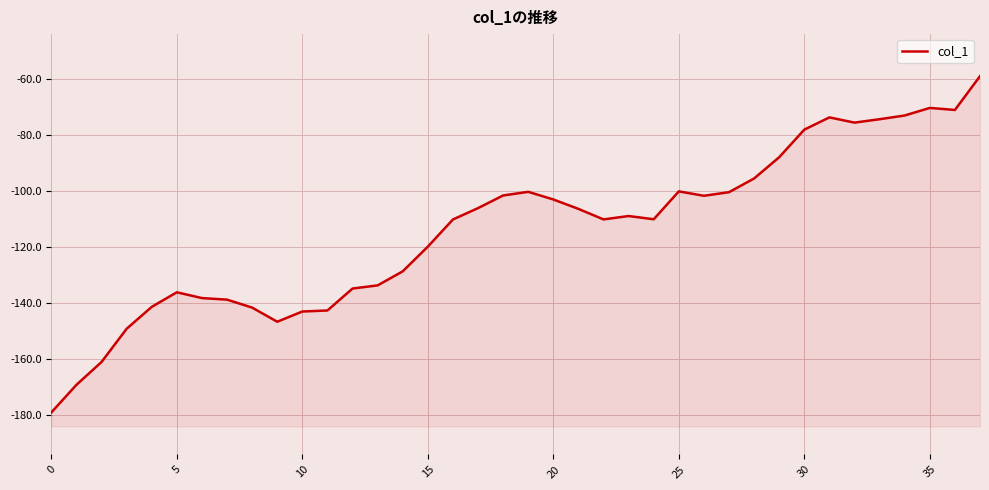

Reading left to right, what are all the values shown in this chart?

-179.0	-169.2	-161.0	-149.2	-141.4	-136.1	-138.2	-138.8	-141.6	-146.7	-143.0	-142.6	-134.8	-133.7	-128.7	-119.9	-110.2	-106.1	-101.6	-100.3	-103.0	-106.4	-110.1	-108.9	-110.1	-100.1	-101.7	-100.4	-95.5	-88.0	-78.1	-73.8	-75.6	-74.4	-73.1	-70.4	-71.1	-59.0